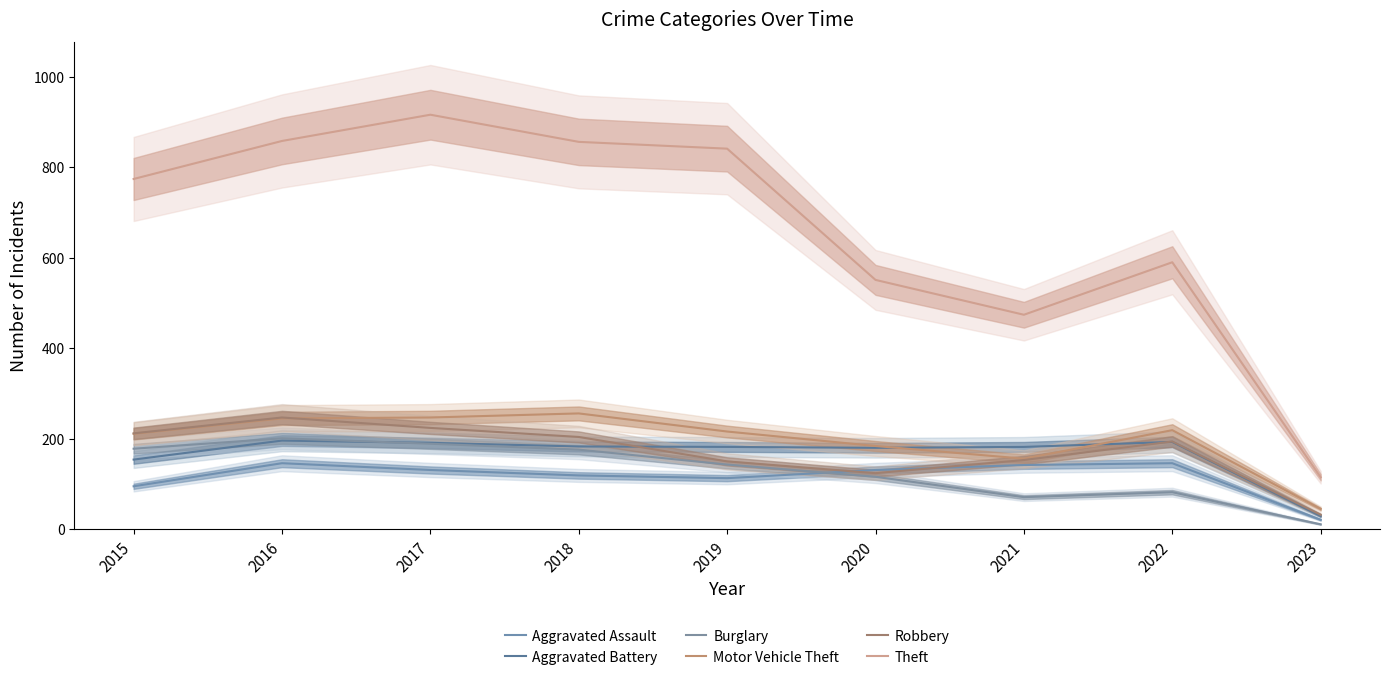

In Robbery, how many points are lower than both neighbors (excluding endpoints)?

1